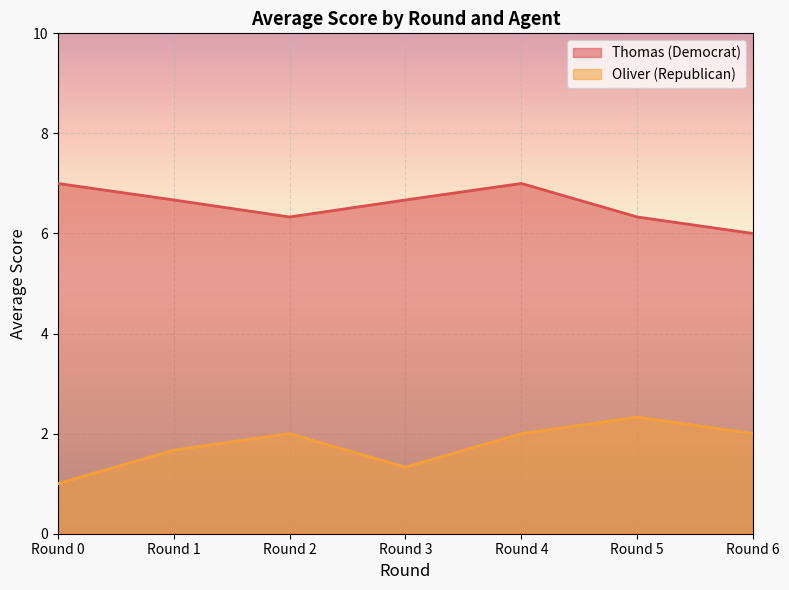

Count the Oliver (Republican) values in the range 1 to 2.

6